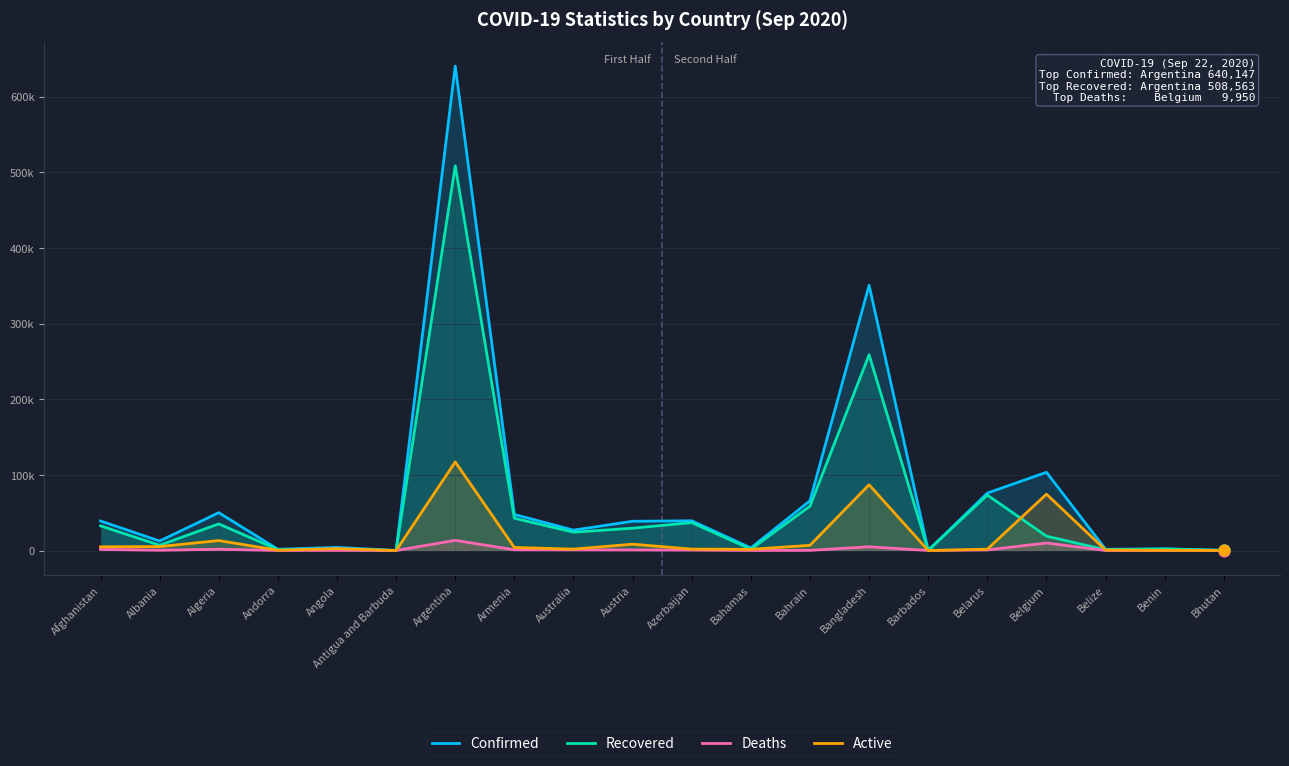

At how many categories does at least one series exceed 417188?

1